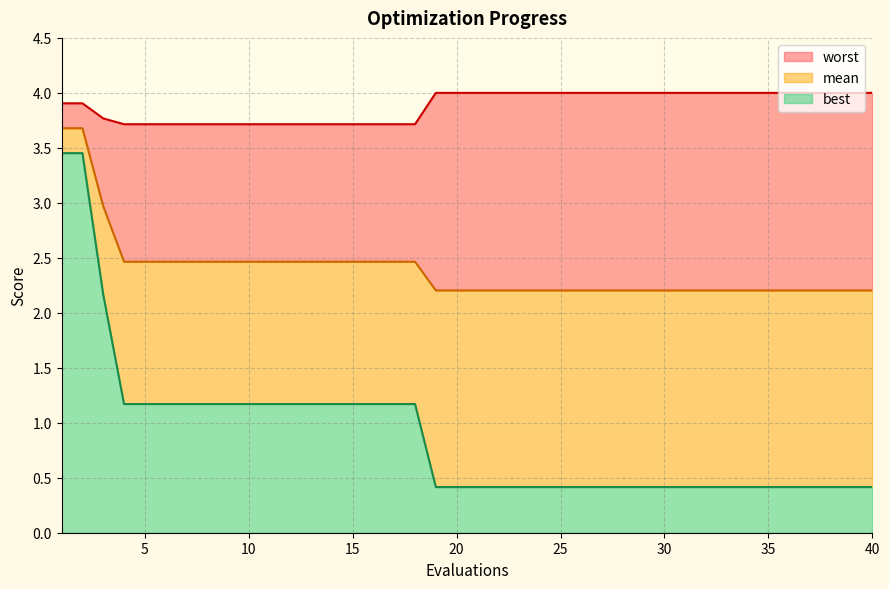

Between 37 and 29, which is larger?

37